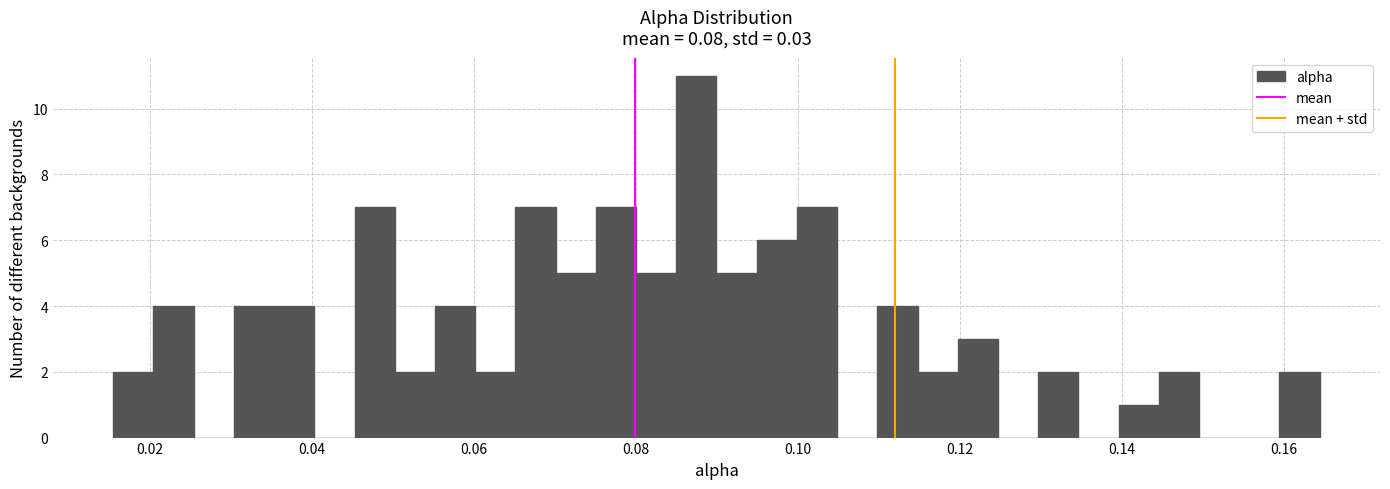

Around what value on the x-axis is the tallest bar? Give the approximate position of its centre, as read against the axis.

0.088